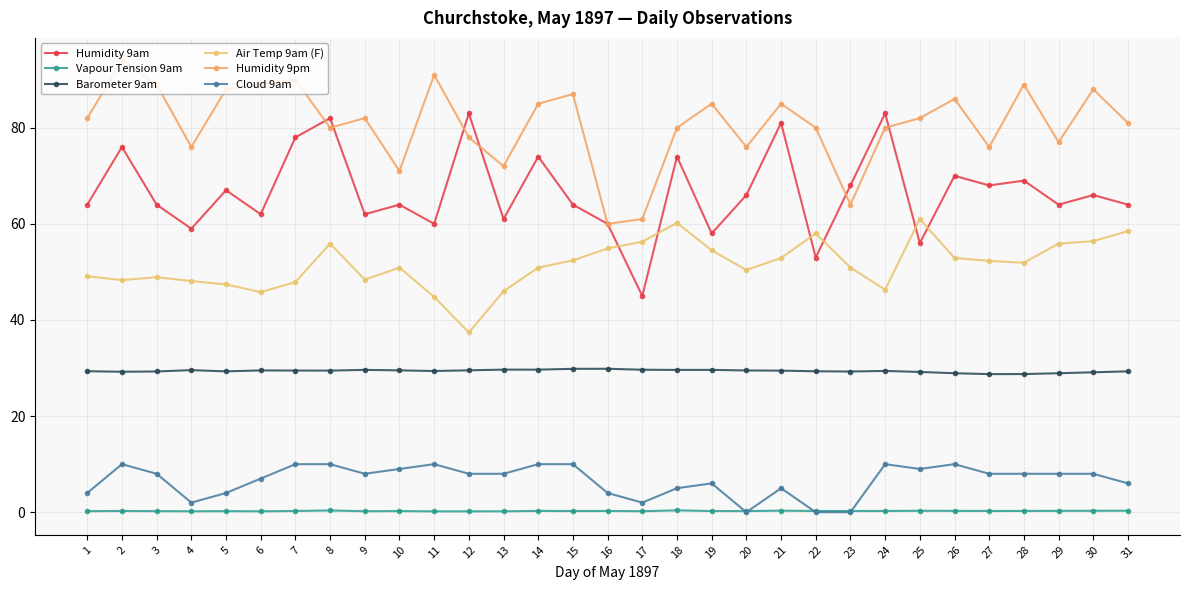

What is the average value of the Humidity 9pm series?

80.8